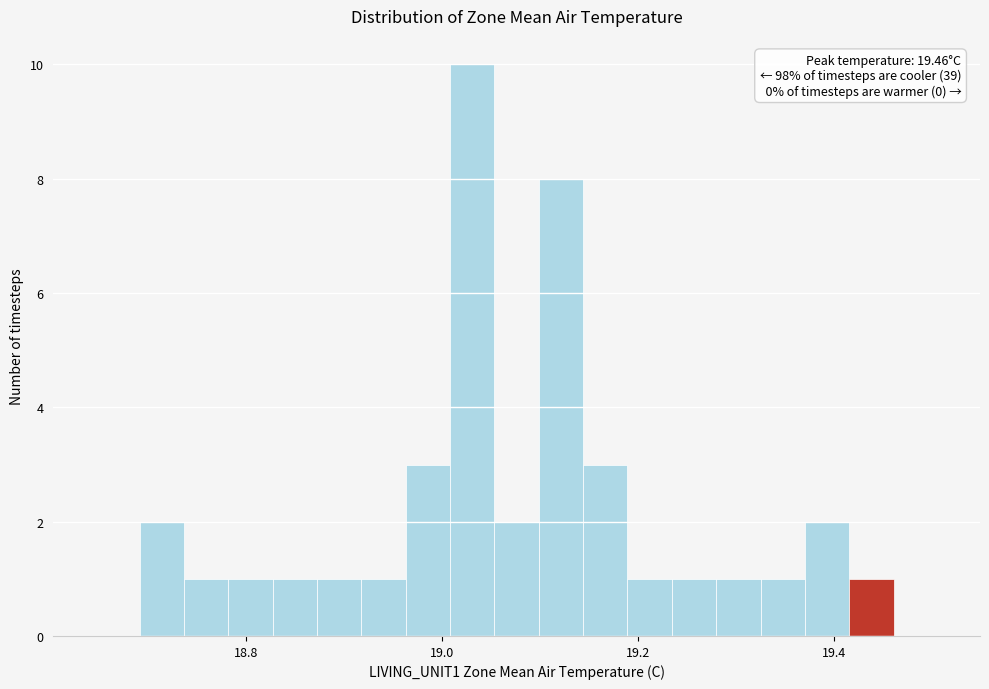

Read against the x-axis, roughly where is the centre of the tallest bar?

19.04